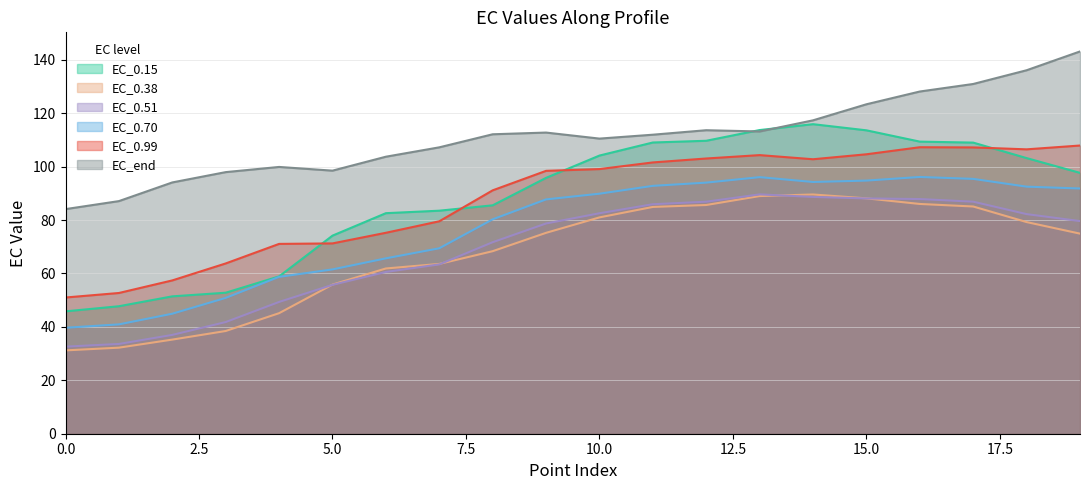

True or false: EC_0.51 and EC_0.99 intersect in this chart.

False